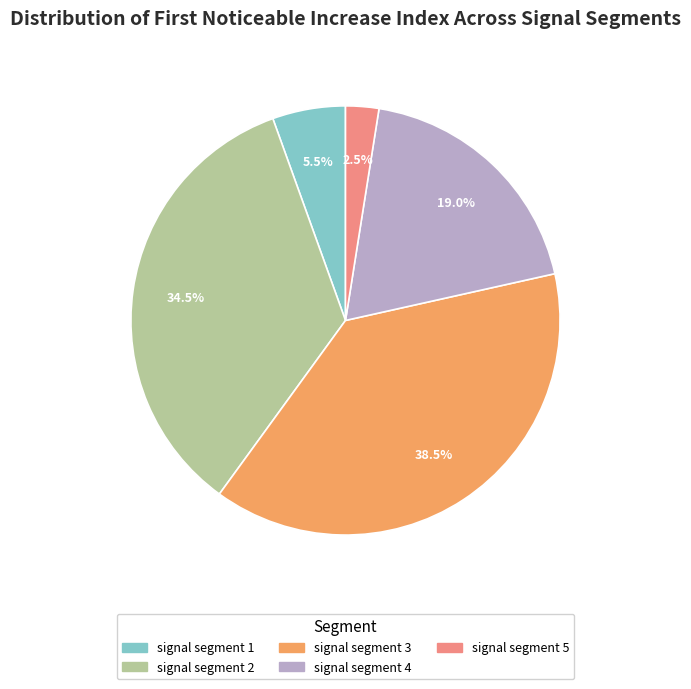

Combined, what portion of the pie is signal segment 2 and signal segment 4?

53.5%